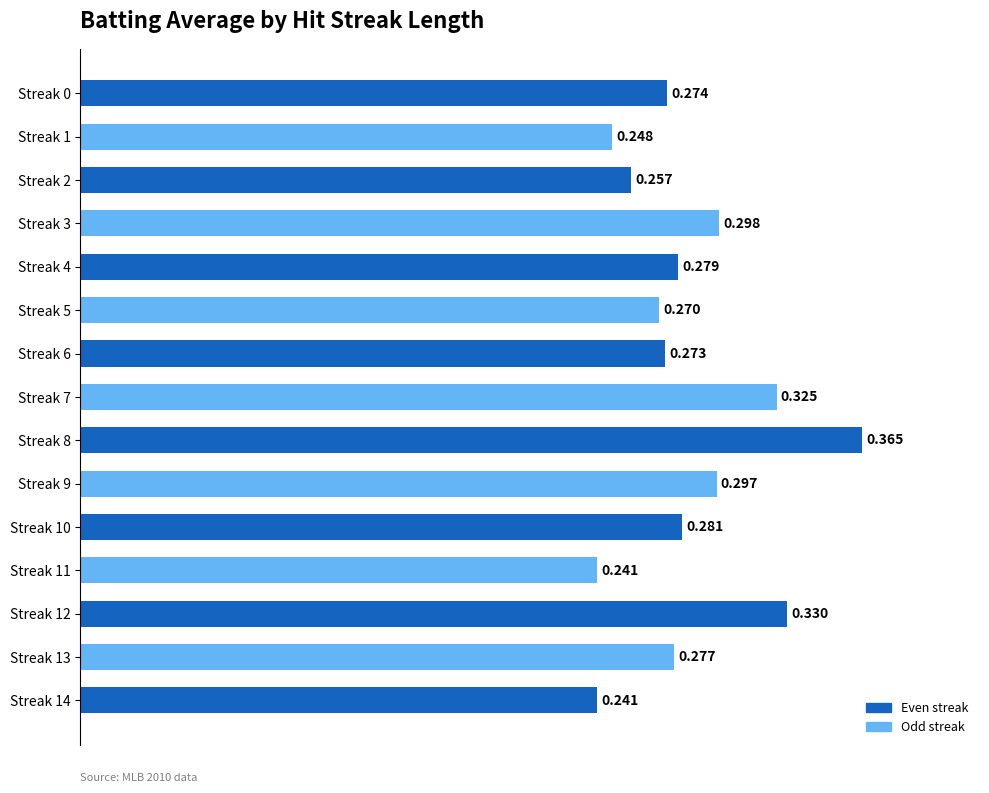

How many bars are there in total?

15